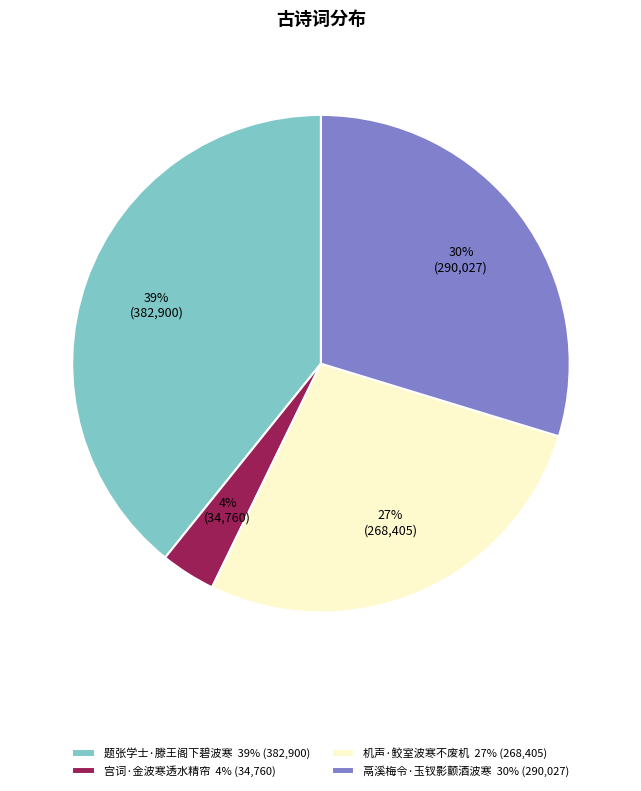

Which category has the biggest portion of the pie?

题张学士·滕王阁下碧波寒